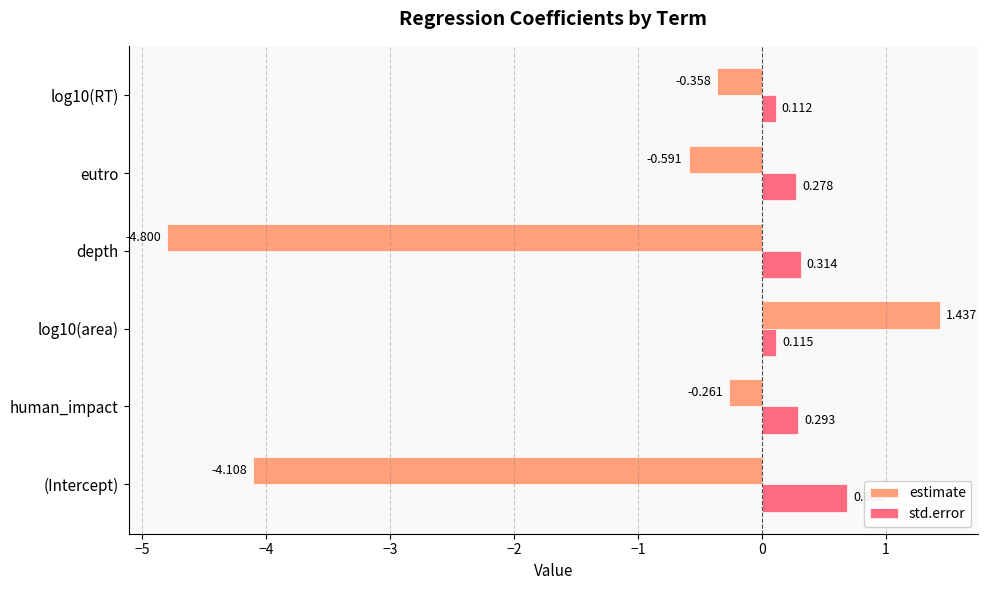

Where is std.error nearest to the value 0?

log10(RT)